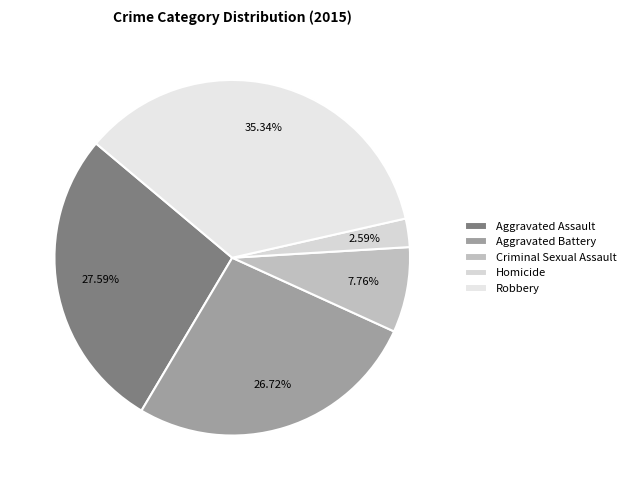

To the nearest percent, what is the combined percentage of Homicide and Aggravated Assault?

30%